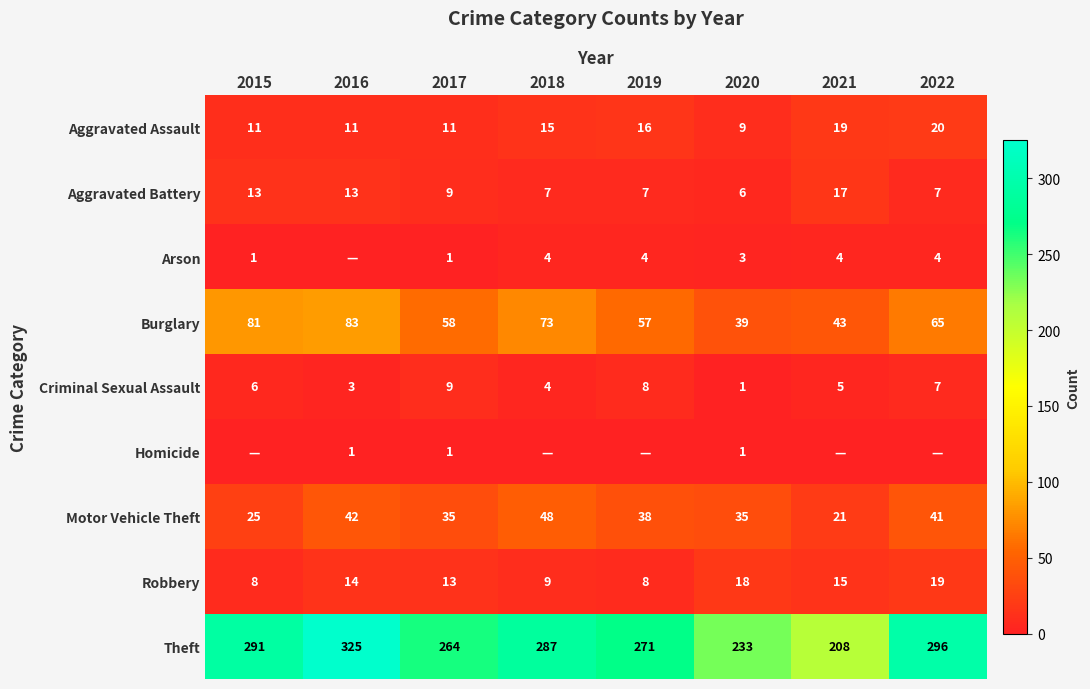

What is the difference between the highest and lowest values at 2017?

263